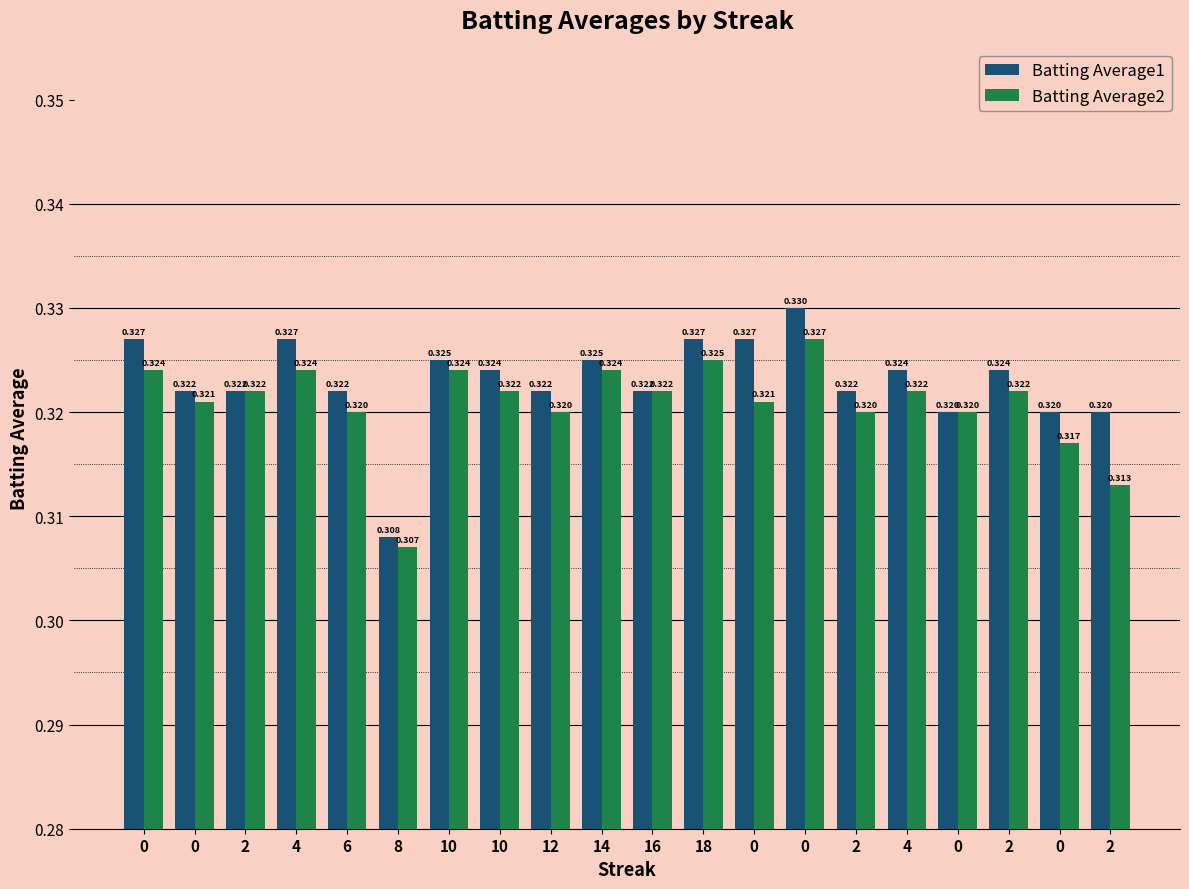

Between 14 and 18, which is larger?

18